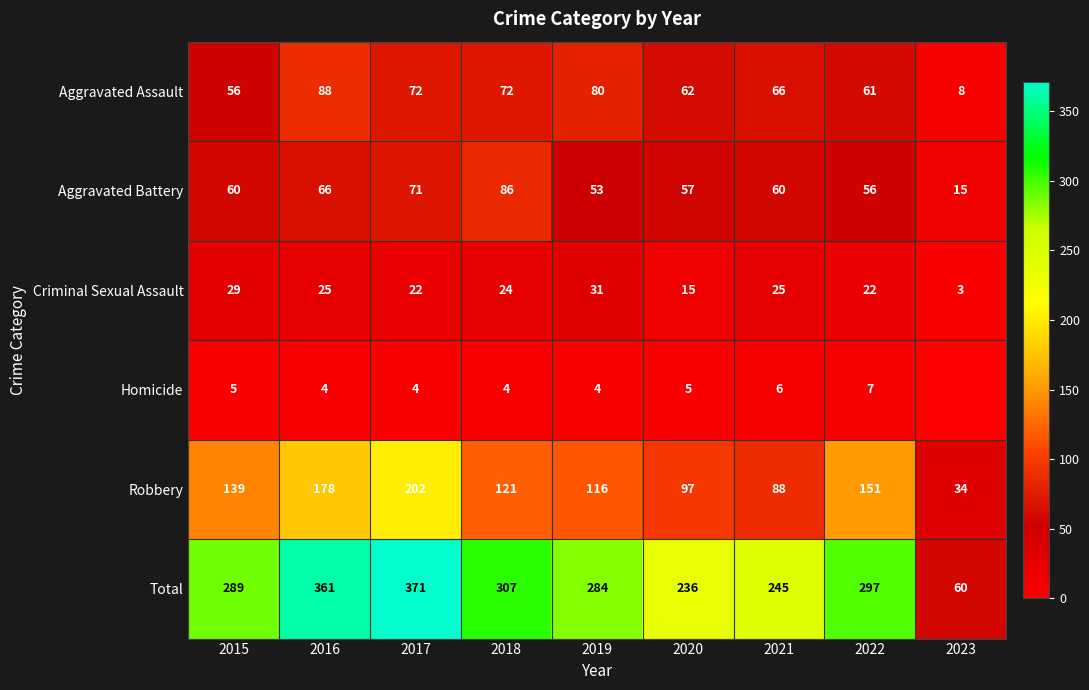

Rank the categories by Criminal Sexual Assault value from highest to lowest.

2019, 2015, 2016, 2021, 2018, 2017, 2022, 2020, 2023